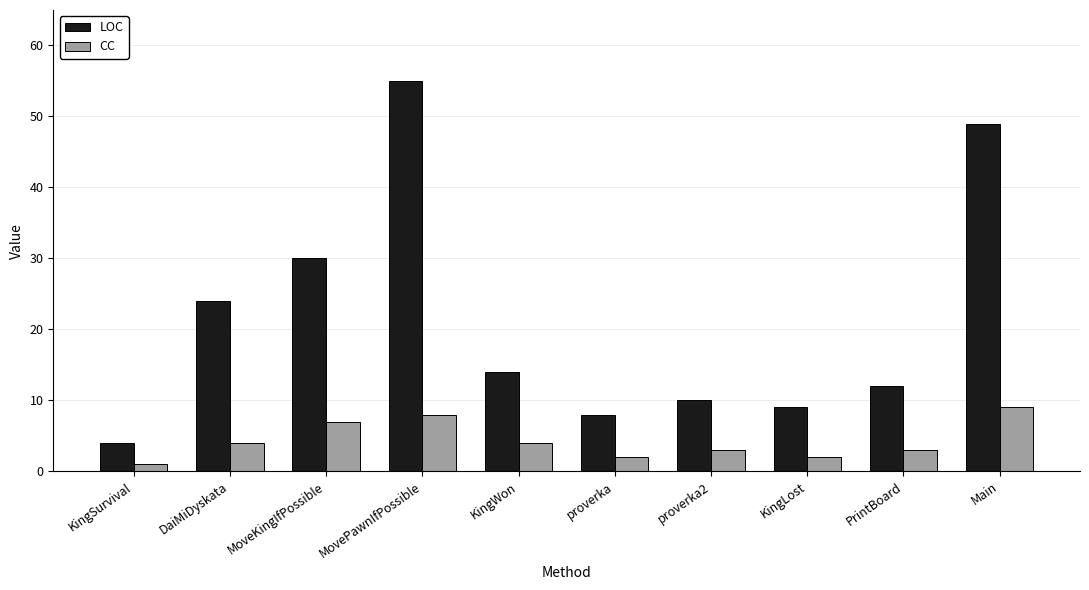

What is the sum of all LOC values?

215